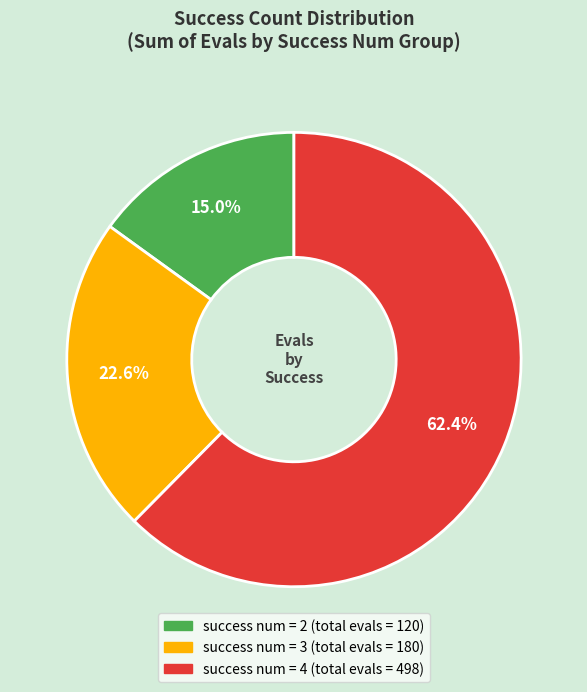

To the nearest percent, what is the difference between the largest and smallest slice percentages?

47%